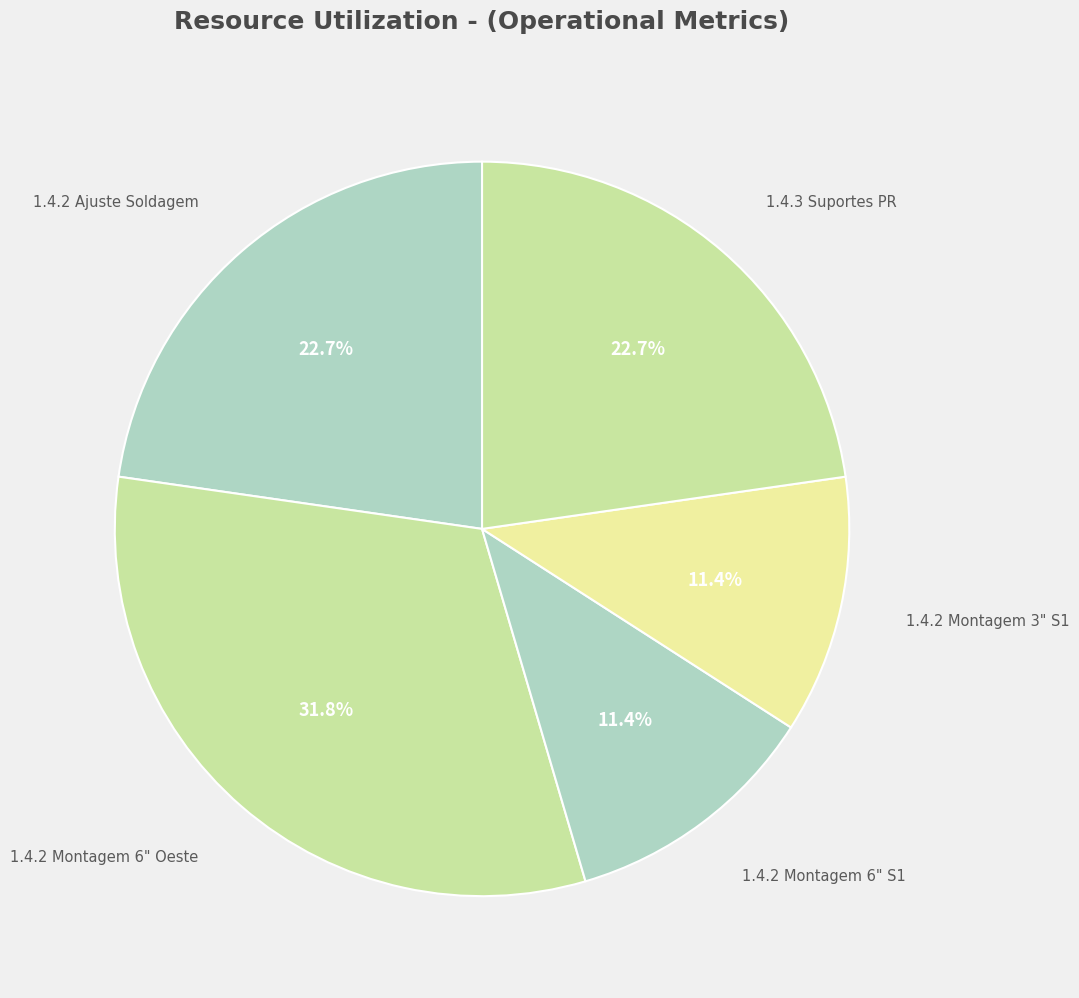

Is there any slice that represents more than half of the pie?

No